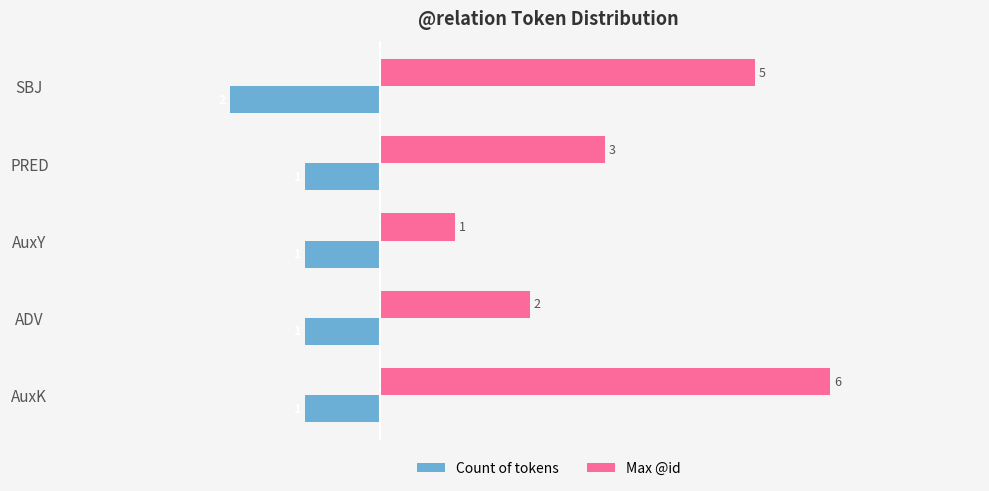

What is the highest value of the Count of tokens series?

-1